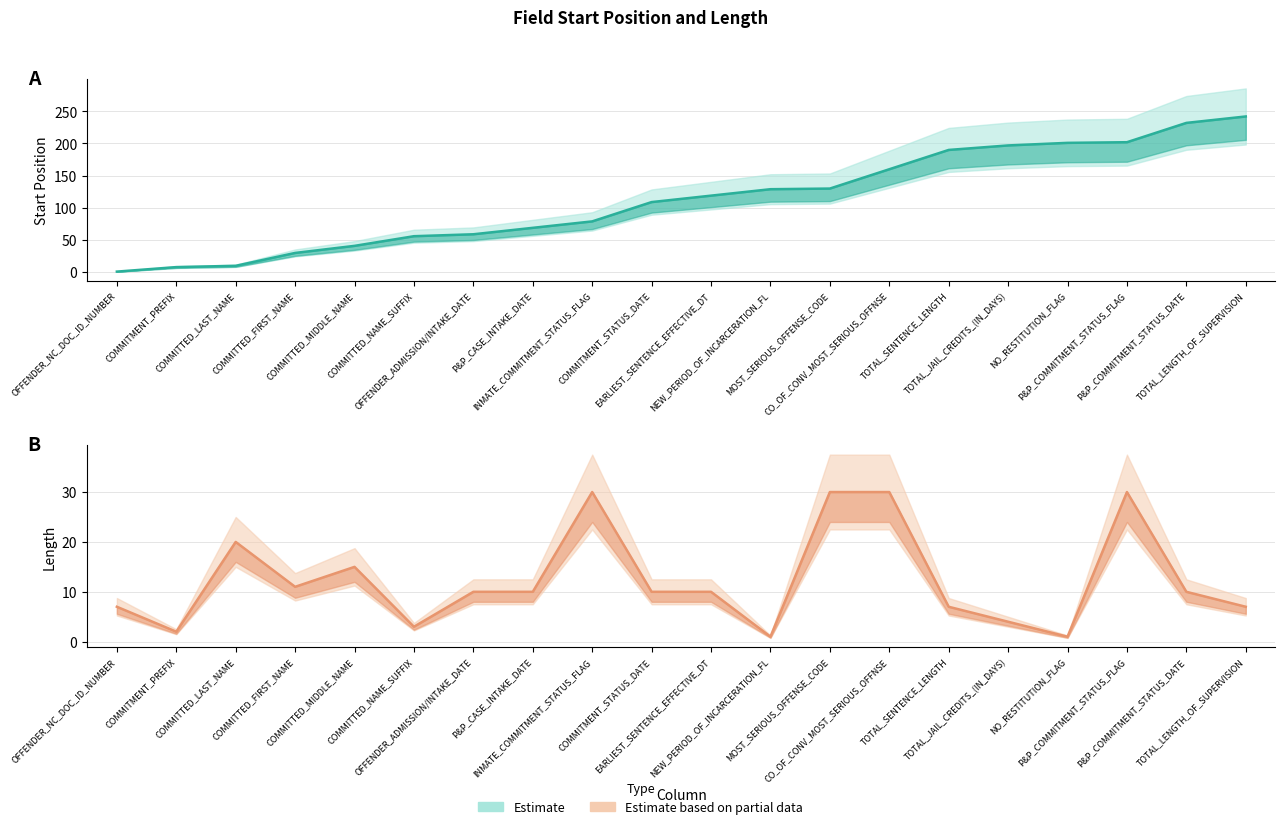

How many distinct data groups are displayed?

2